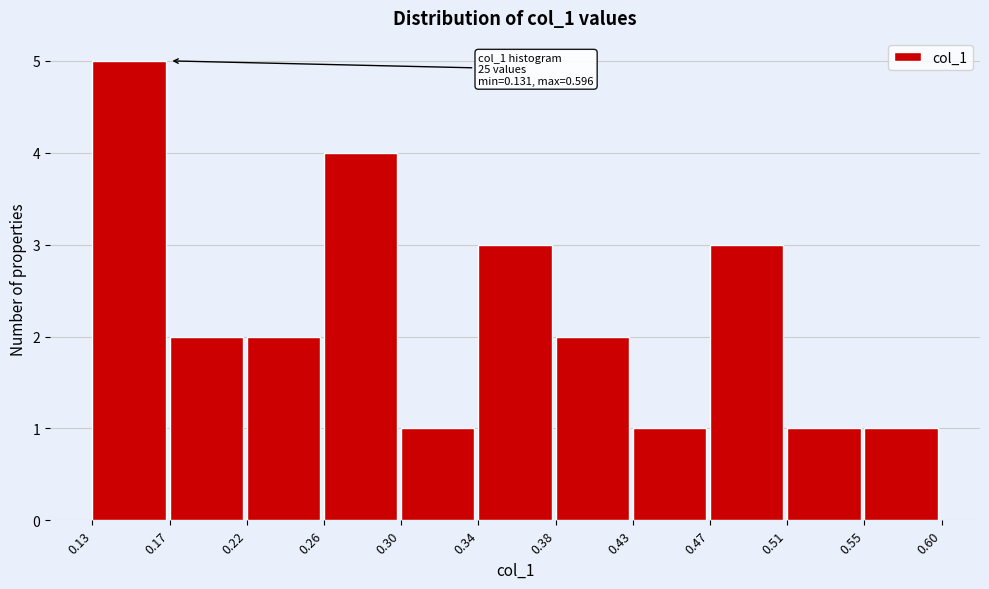

Which range on the x-axis has the tallest bar?

0.13 to 0.17